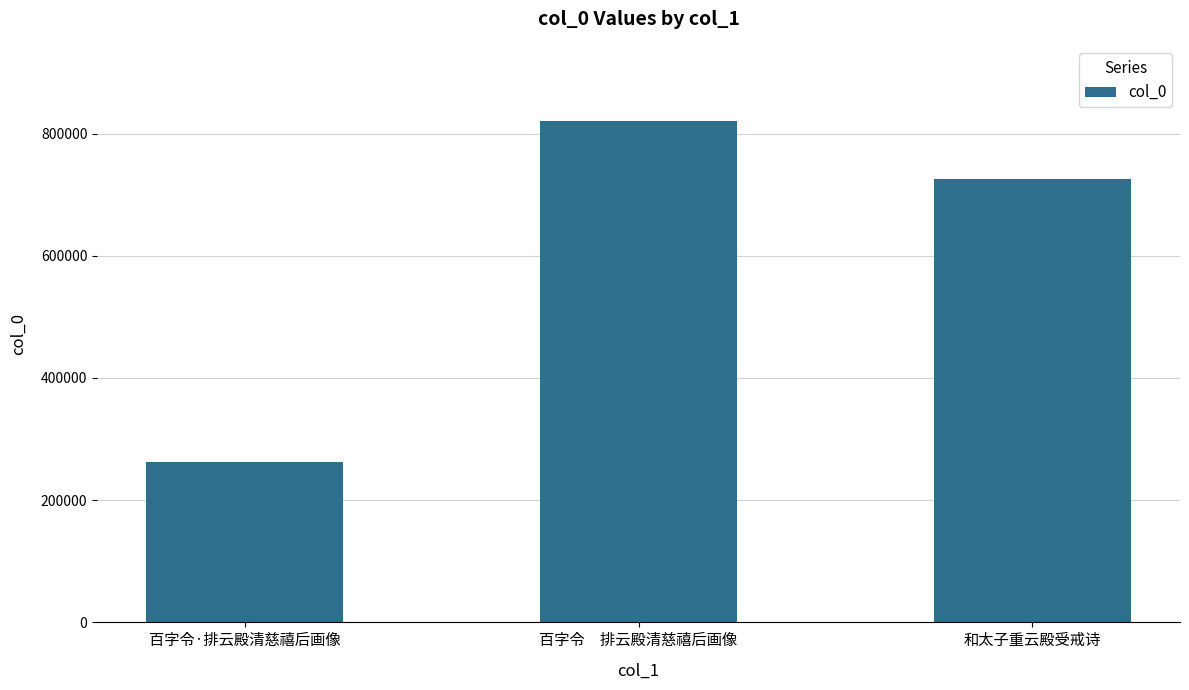

List the labels in order of value, largest first.

百字令　排云殿清慈禧后画像, 和太子重云殿受戒诗, 百字令·排云殿清慈禧后画像